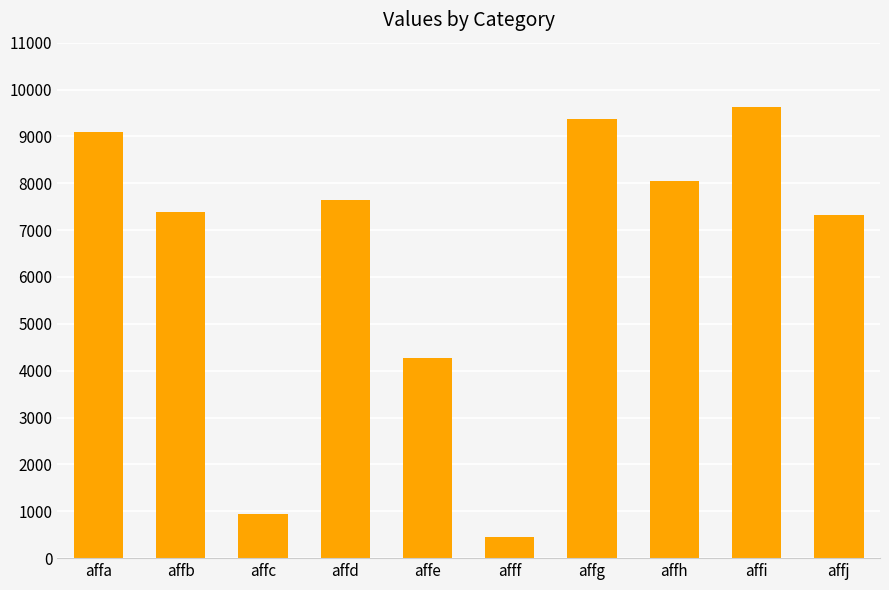

What is the sum of all values?

64170